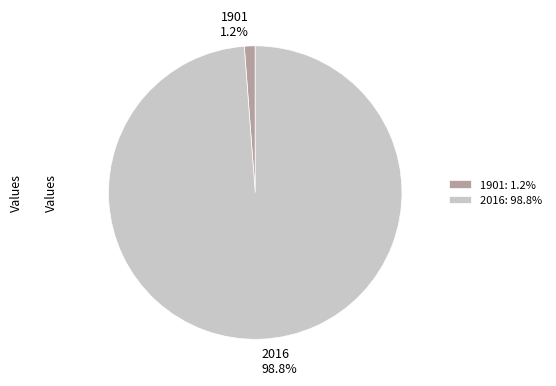

Does 2016 account for over 50% of the chart?

Yes